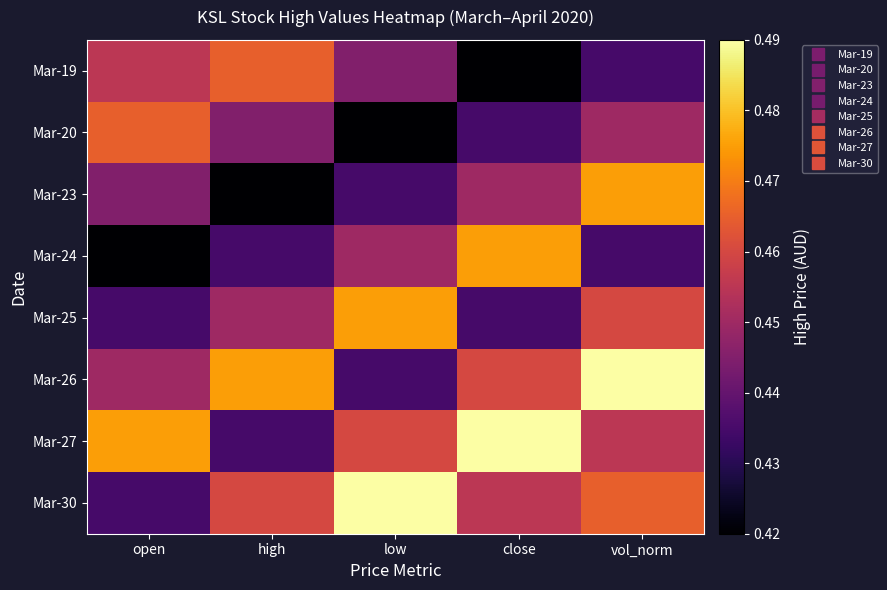

Reading left to right, transcribe all the data shown in this chart.

Mar-19: open=0.5	high=0.5	low=0.4	close=0.4	vol_norm=0.4
Mar-20: open=0.5	high=0.4	low=0.4	close=0.4	vol_norm=0.5
Mar-23: open=0.4	high=0.4	low=0.4	close=0.5	vol_norm=0.5
Mar-24: open=0.4	high=0.4	low=0.5	close=0.5	vol_norm=0.4
Mar-25: open=0.4	high=0.5	low=0.5	close=0.4	vol_norm=0.5
Mar-26: open=0.5	high=0.5	low=0.4	close=0.5	vol_norm=0.5
Mar-27: open=0.5	high=0.4	low=0.5	close=0.5	vol_norm=0.5
Mar-30: open=0.4	high=0.5	low=0.5	close=0.5	vol_norm=0.5